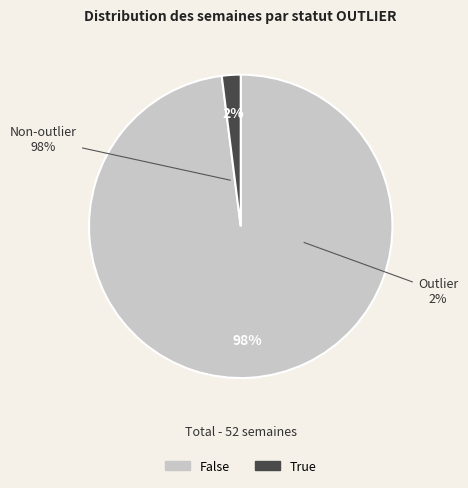

How many segments does this pie chart have?

2